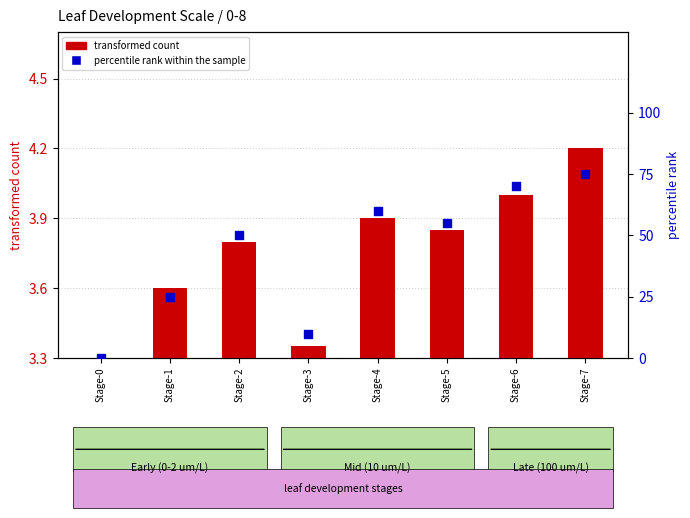

What are all the series names shown in the legend?

transformed count, percentile rank within the sample